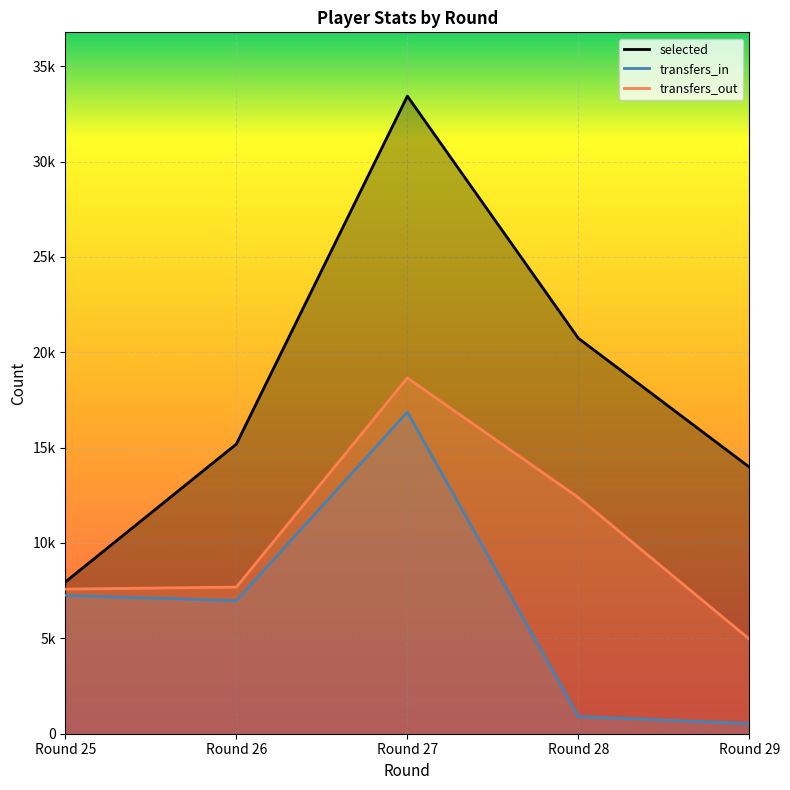

Reading left to right, list all the values displayed in this chart.

selected: 7959	15187	33429	20733	13978
transfers_in: 7249	6976	16863	901	536
transfers_out: 7581	7688	18653	12383	4960